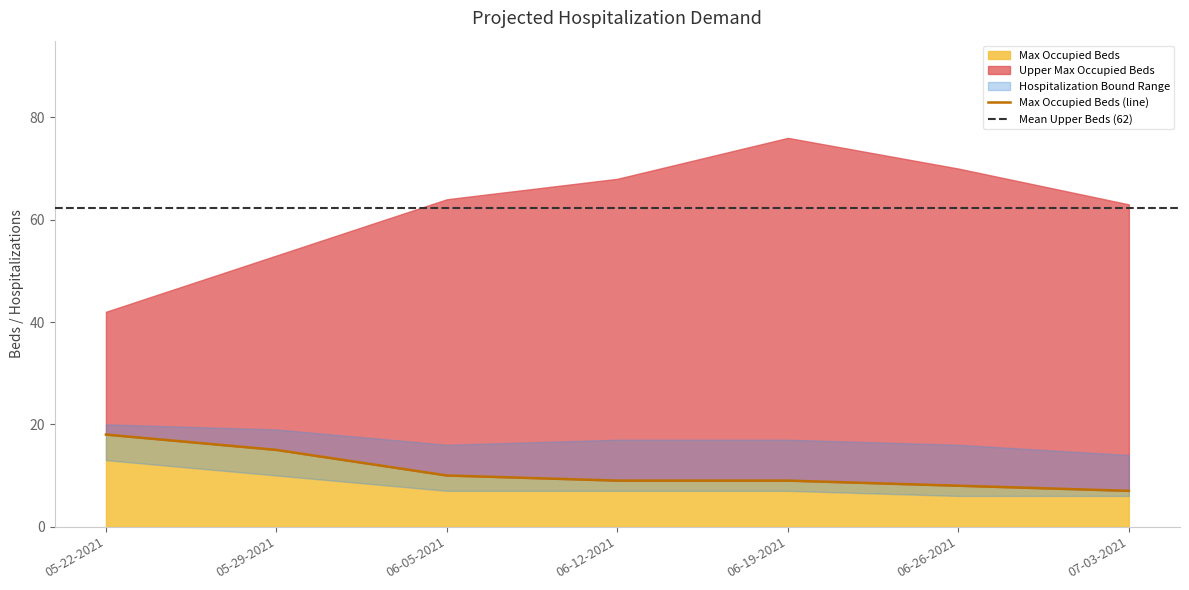

At which label does Max Occupied Beds reach its peak?

05-22-2021